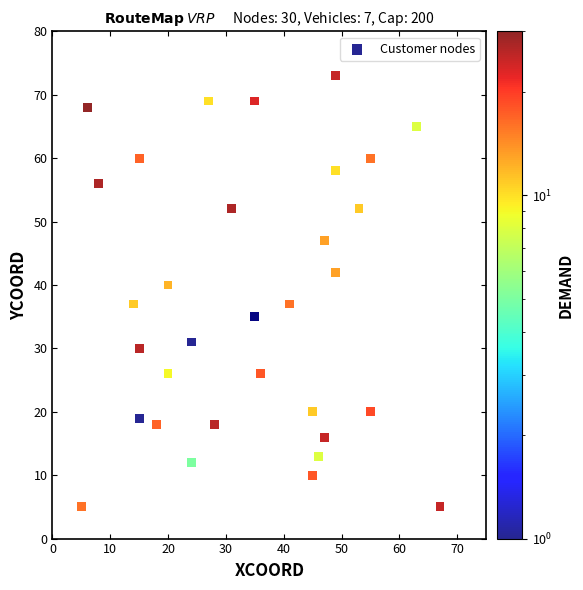

What Y value in the scatter plot is closest to 39?

40